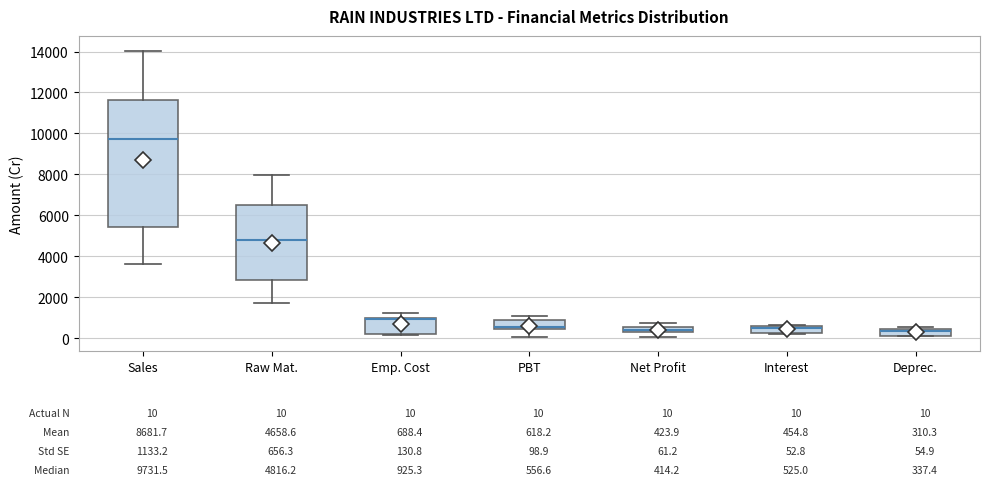

Comparing the boxes themselves (not the whiskers), which one is the tallest?

Sales